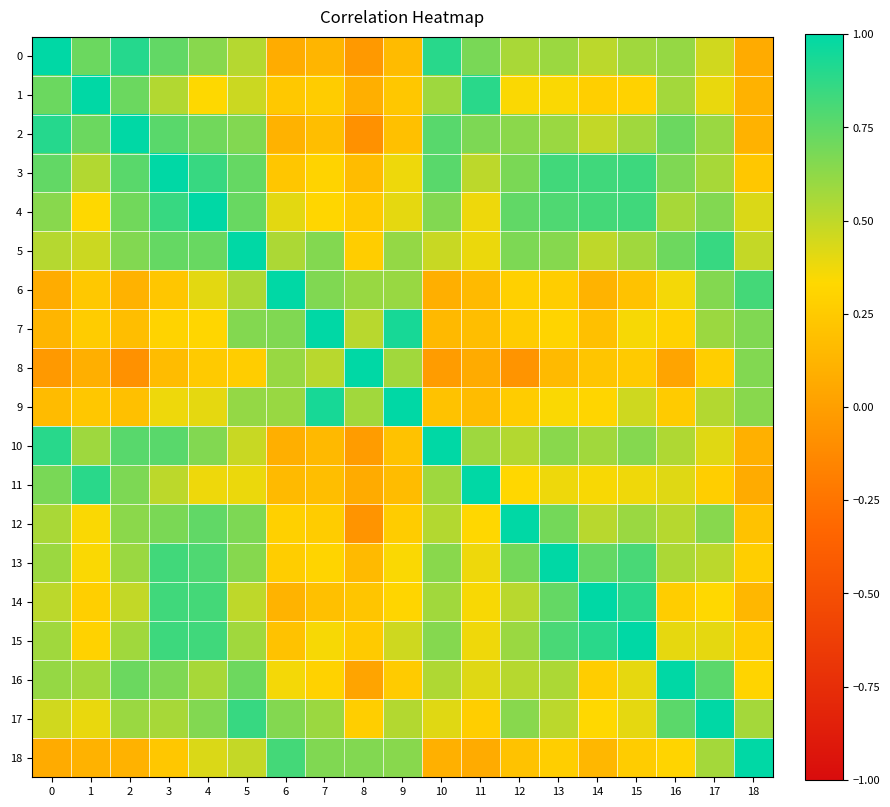

At which category is the sum across all series the highest?

3